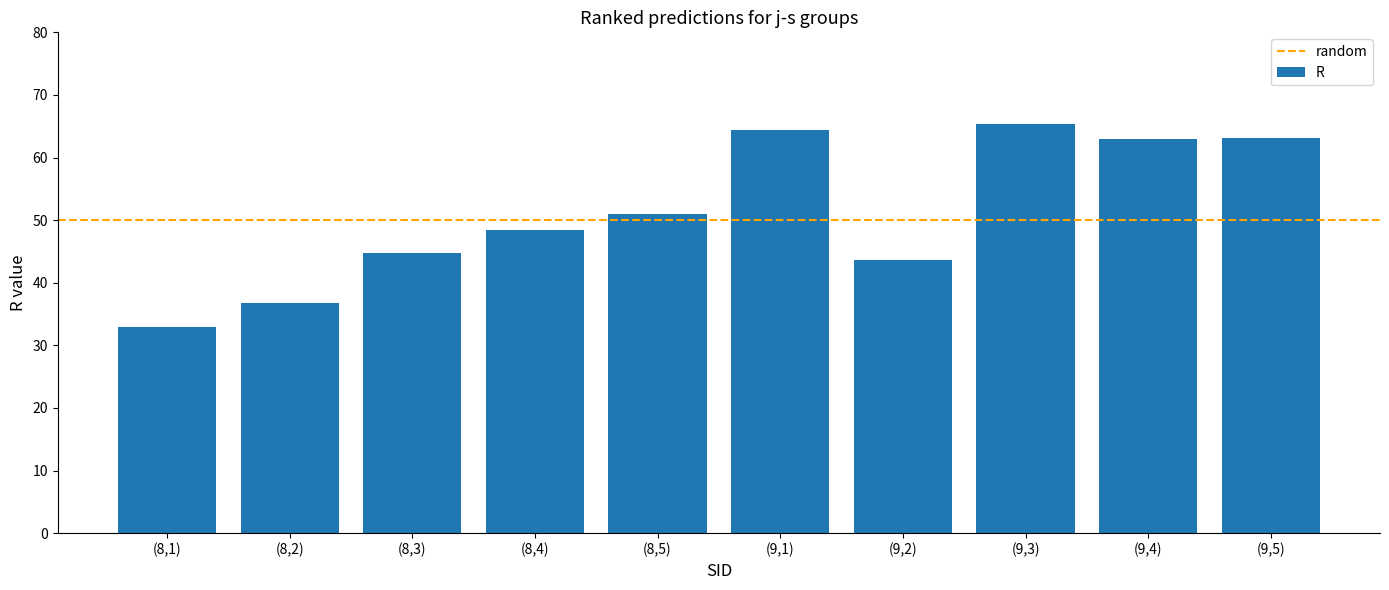

What is the approximate value at (9,4)?

63.0